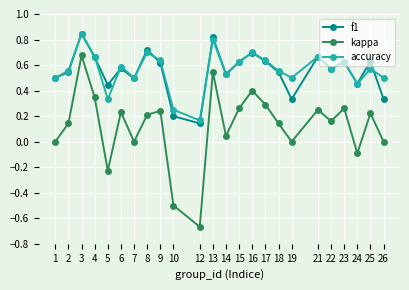

True or false: f1 and kappa cross at least once.

False